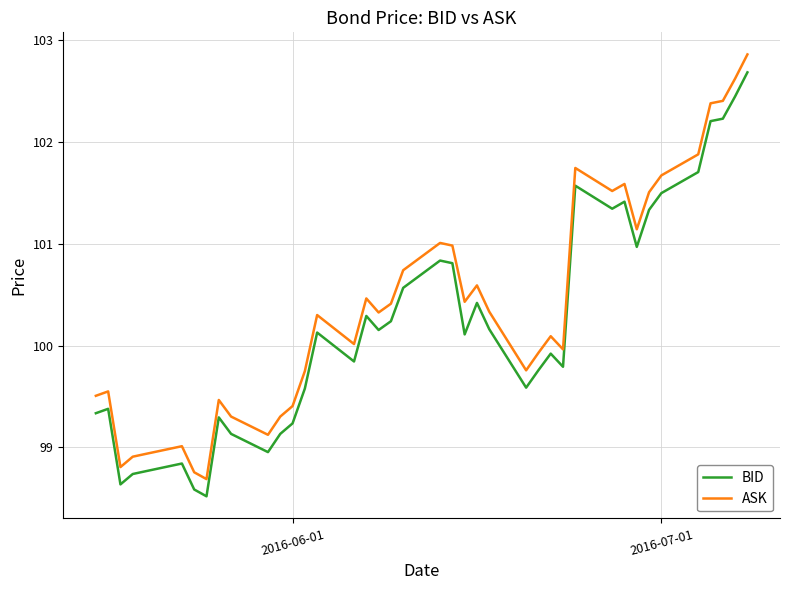

Which series has the largest range (max minus min)?

ASK